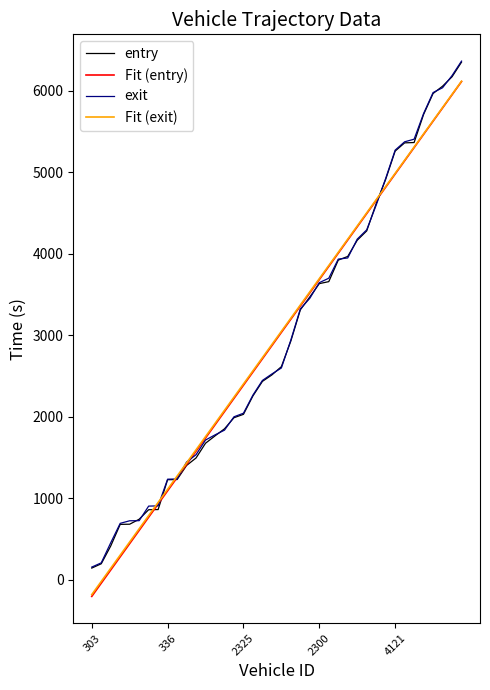

What is the lowest value of the Fit (entry) series?

-204.7